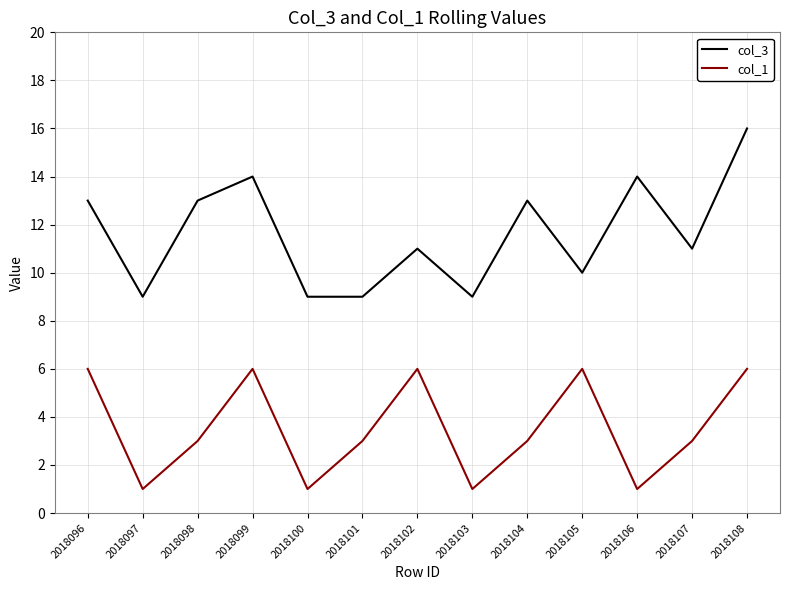

True or false: col_1 has a value of 3 at 2018108.

False